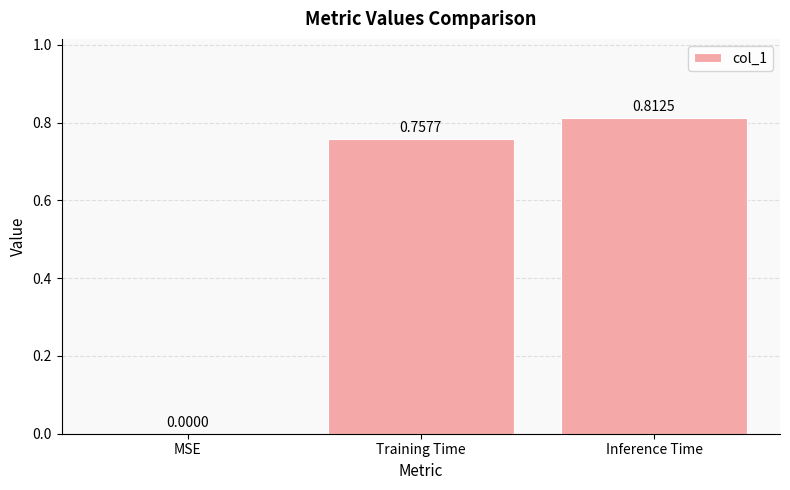

What is the change in value from MSE to Inference Time?

+0.8